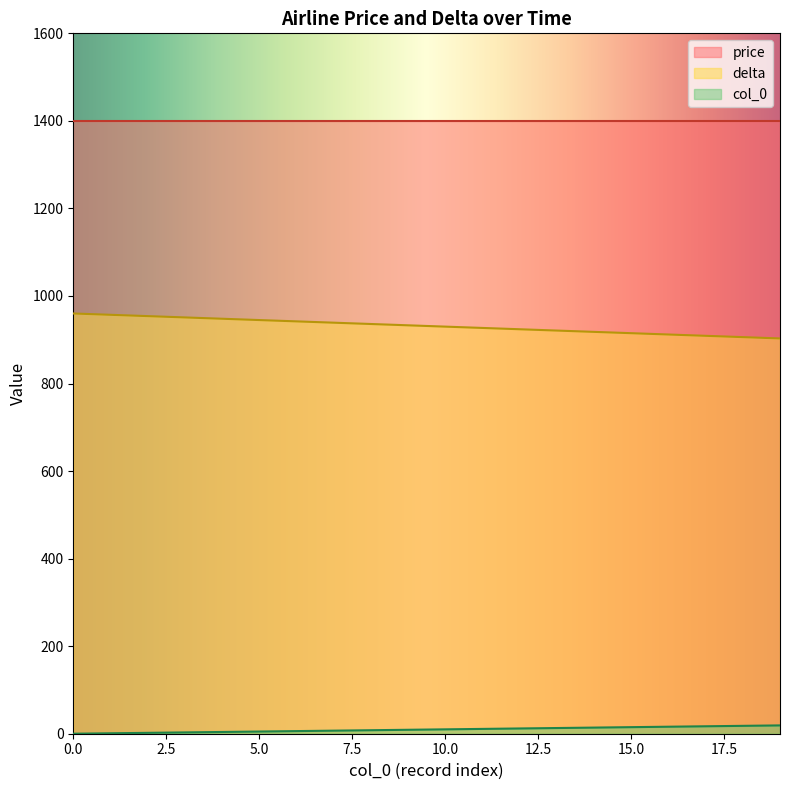

List the series in order of their overall mean, lowest first.

col_0, delta, price